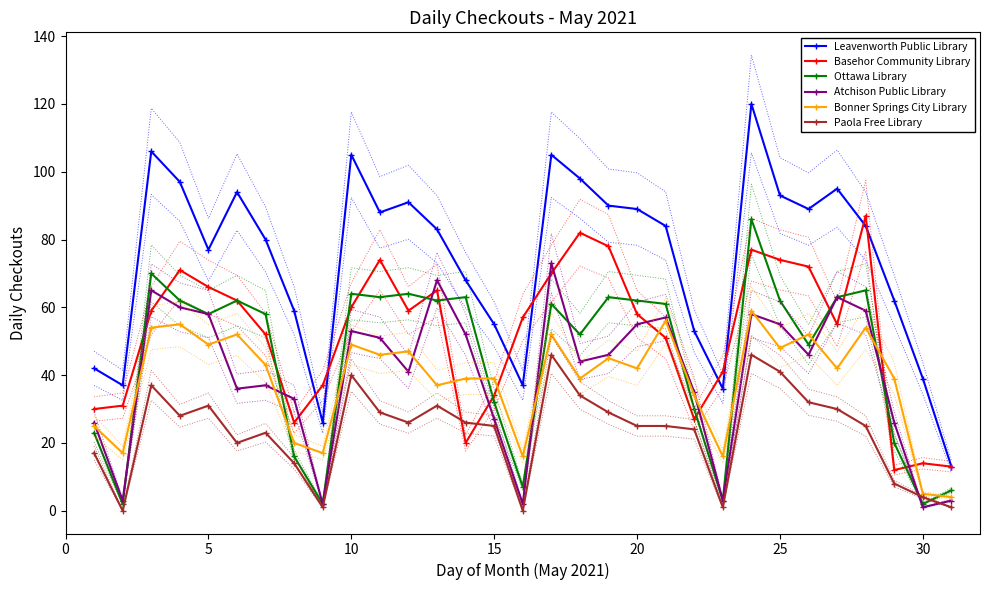

Count the number of data series in this chart.

6